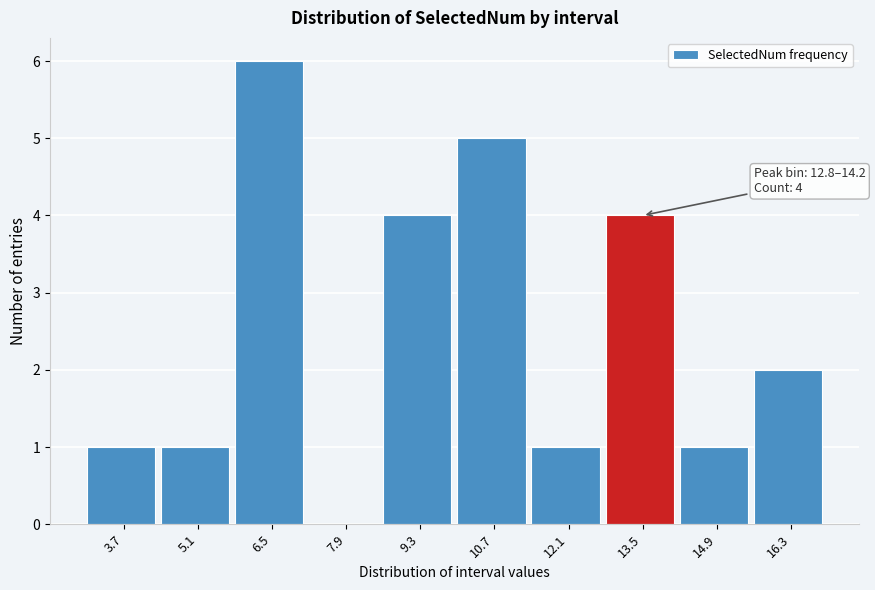

Which range on the x-axis has the tallest bar?

5.8 to 7.2